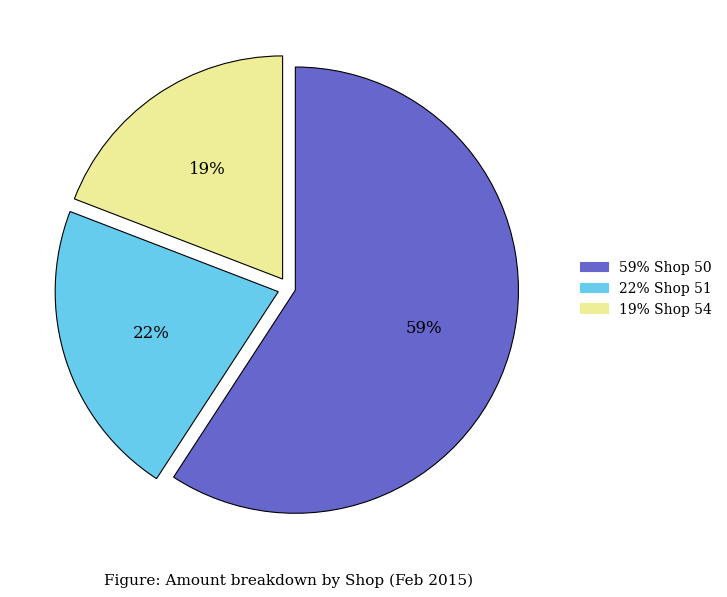

To the nearest percent, what portion does 59% Shop 50 represent?

59%